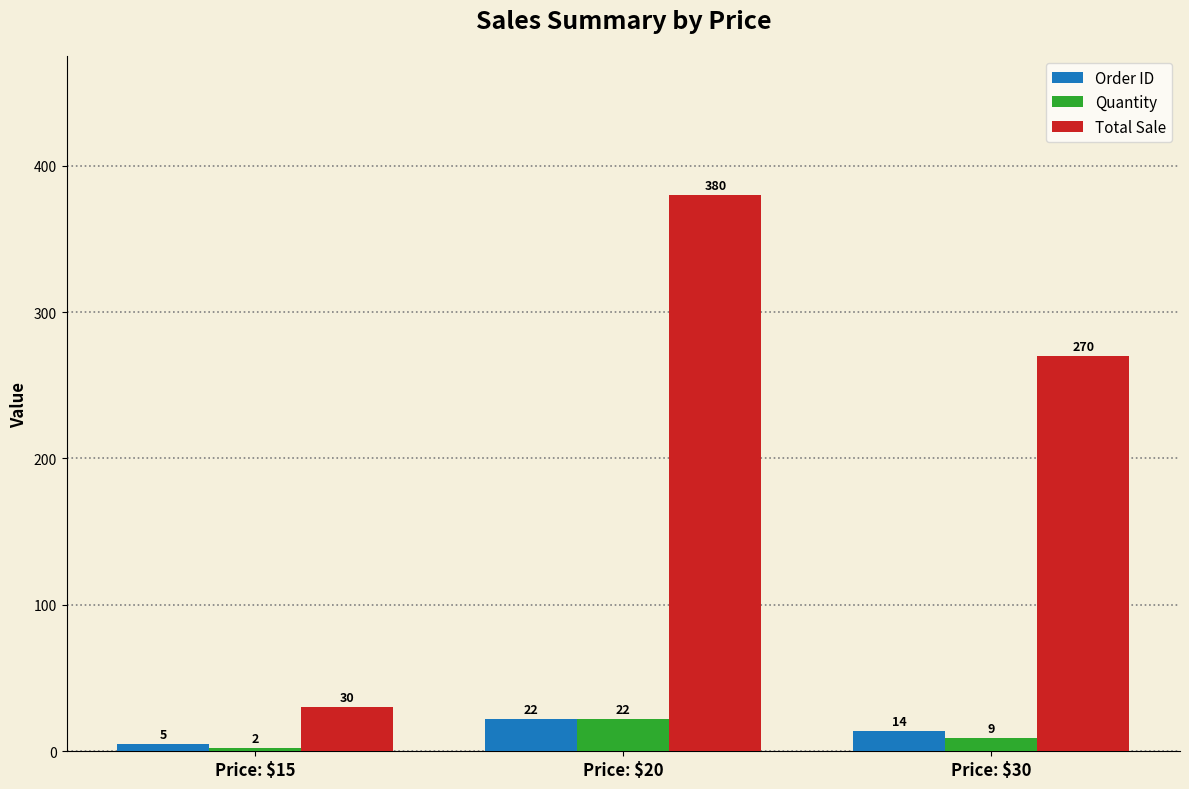

Which series changed the most between Price: $15 and Price: $30?

Total Sale